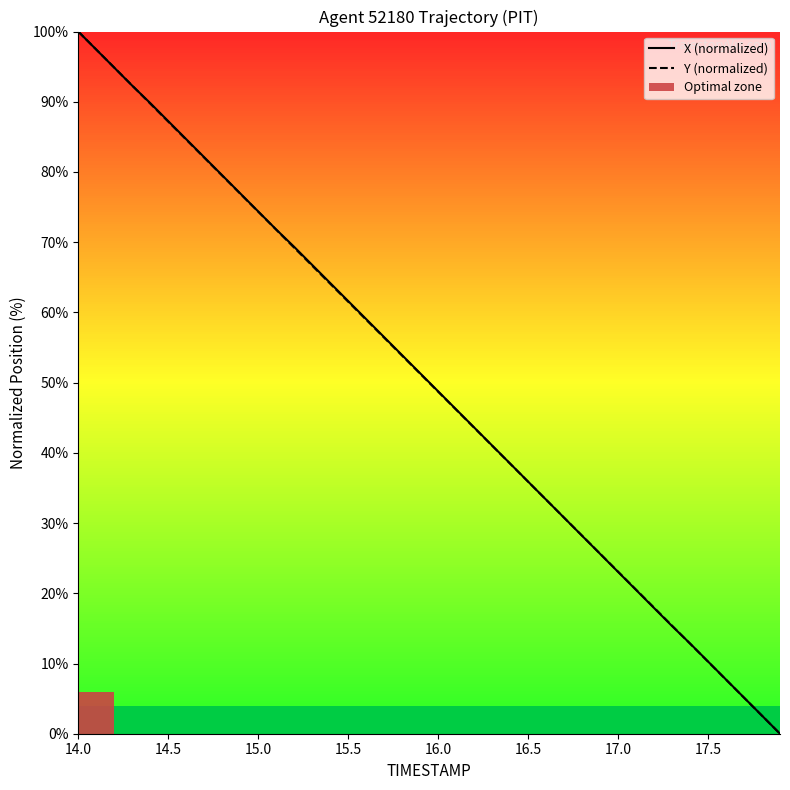

Which series ends up on top after the final intersection of Y (normalized) and X (normalized)?

X (normalized)